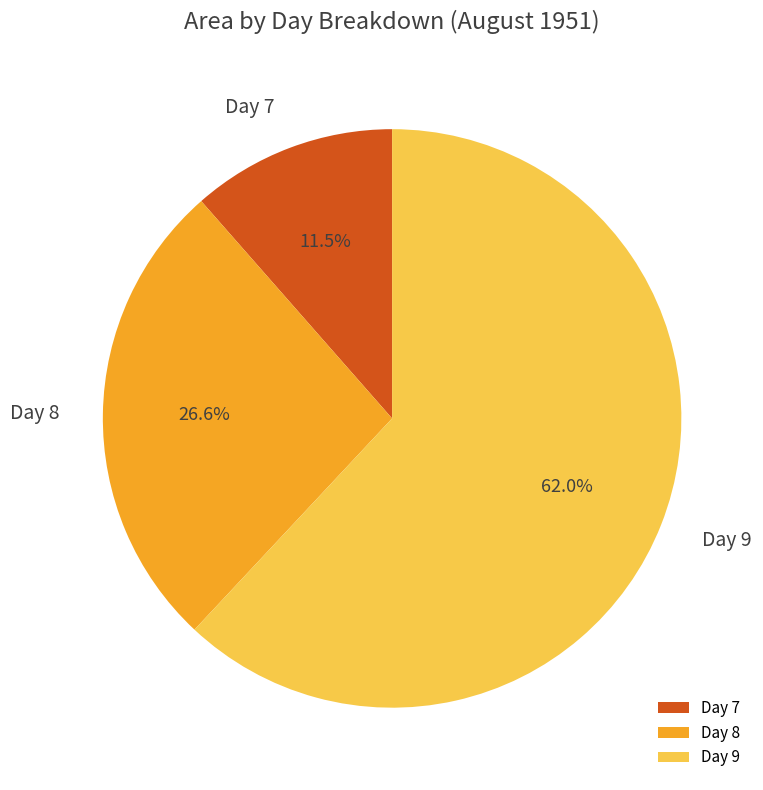

Rank the categories by value from highest to lowest.

Day 9, Day 8, Day 7